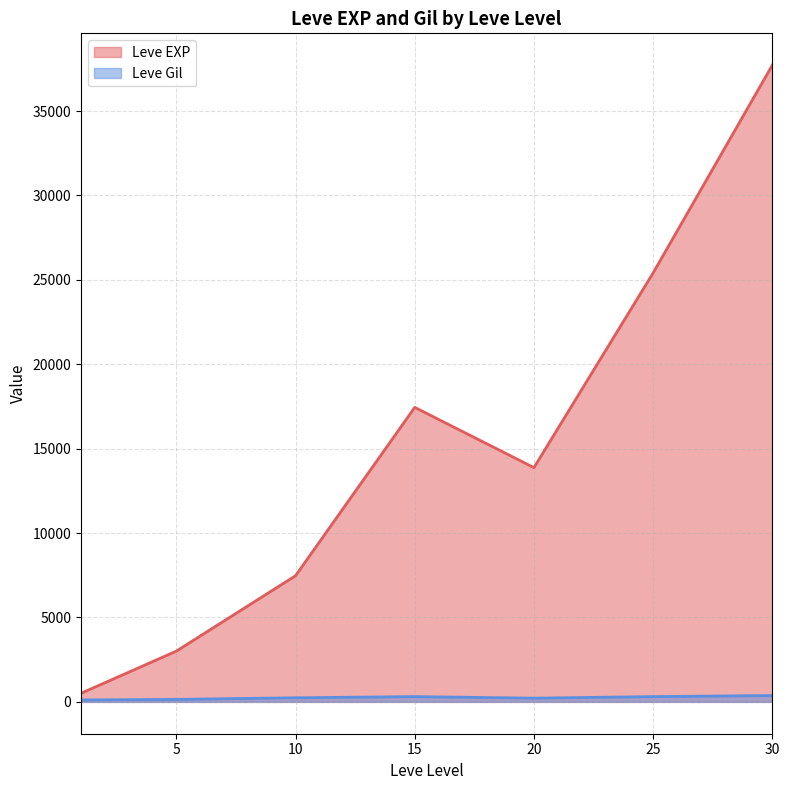

What is the highest value of the Leve EXP series?

37715.0